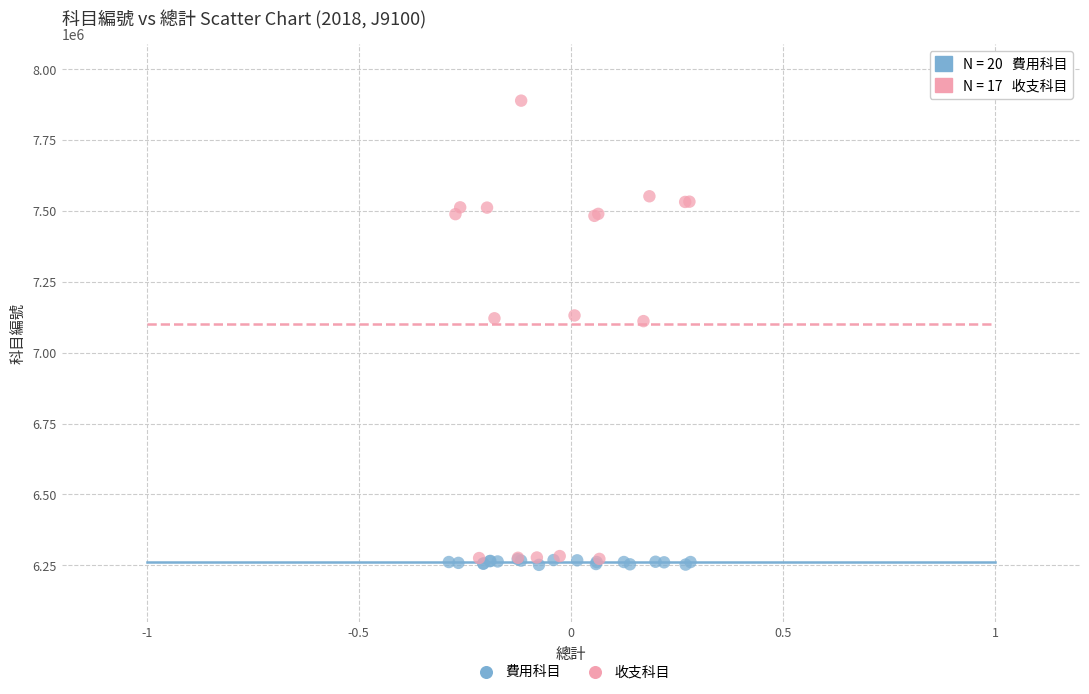

Which series has the largest Y range (max minus min)?

收支科目